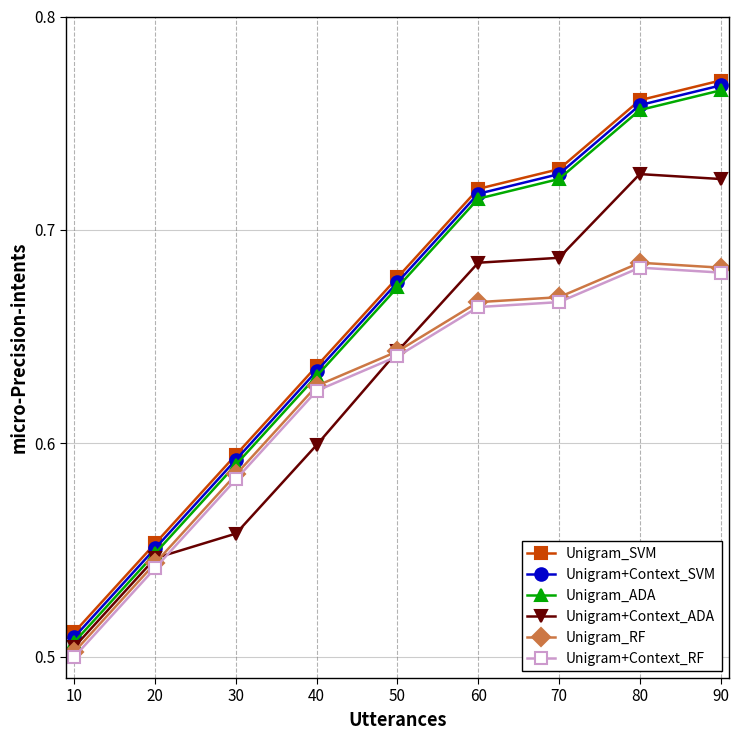

True or false: Unigram+Context_SVM and Unigram+Context_RF intersect in this chart.

False